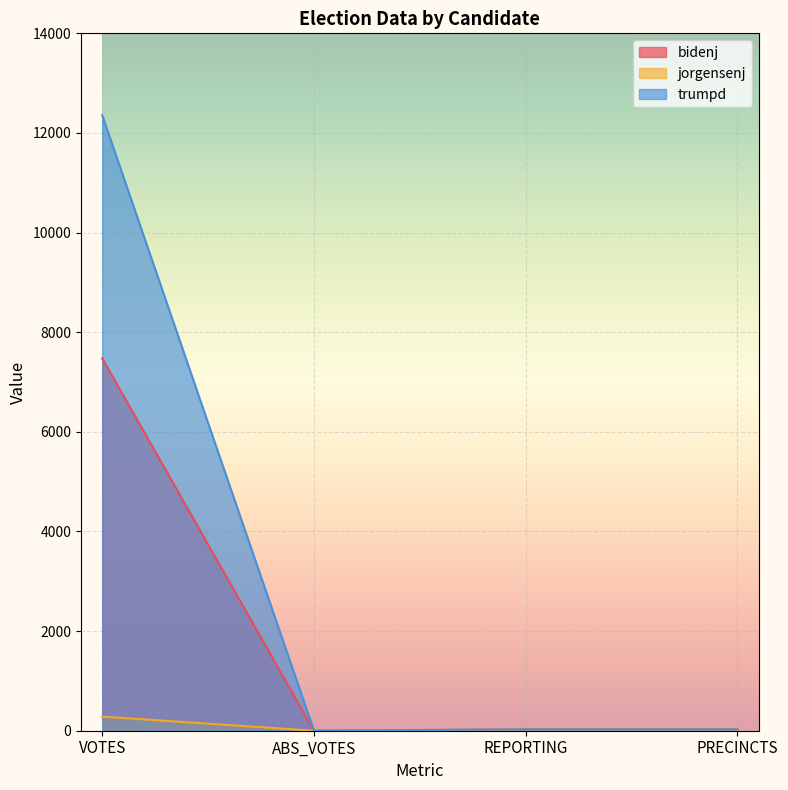

At which category is the sum across all series the highest?

VOTES